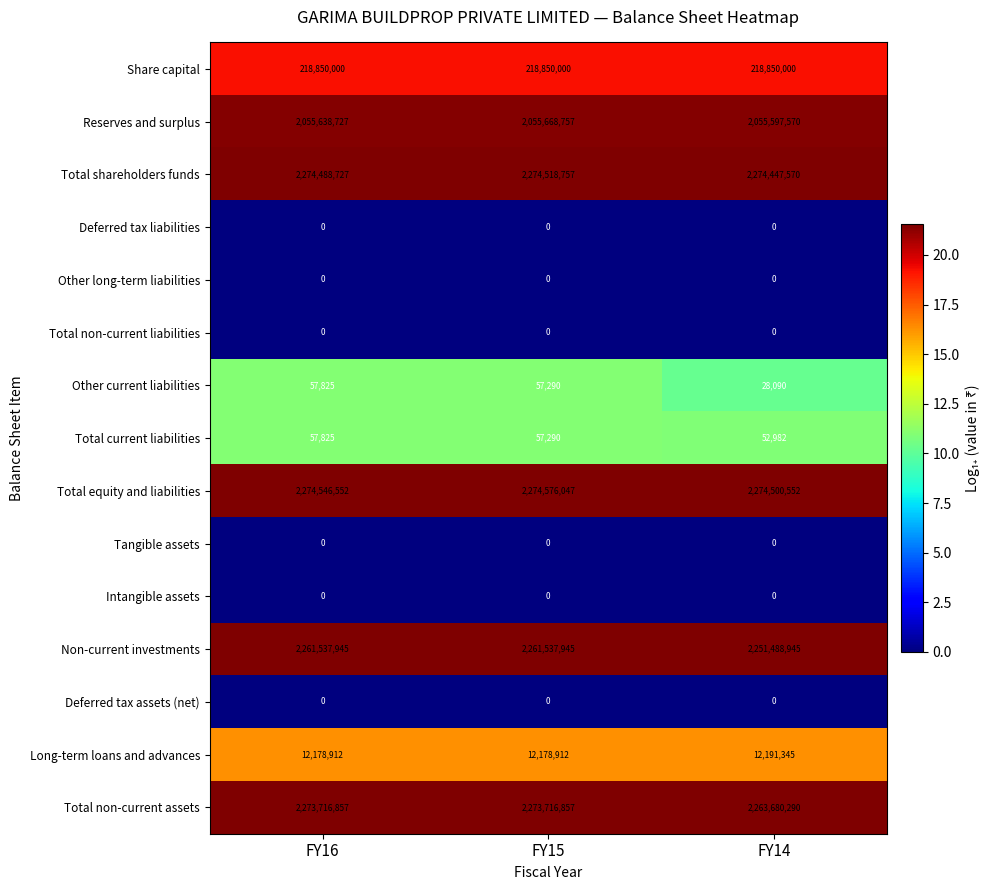

Which series has the largest range (max minus min)?

Non-current investments